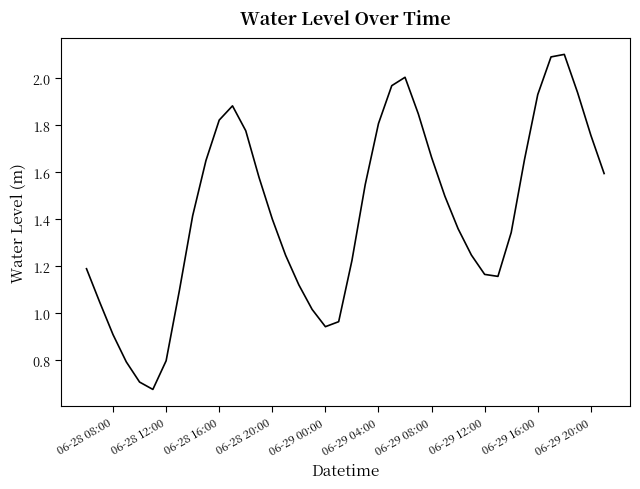

What is the maximum value shown in the chart?

2.1